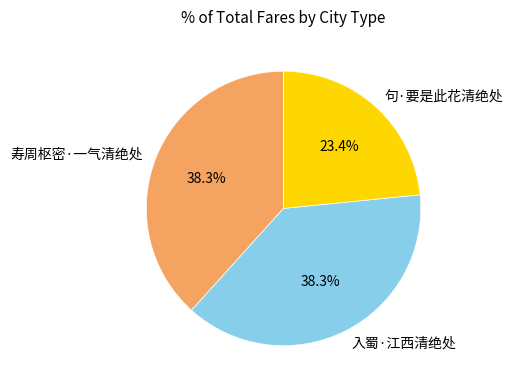

True or false: 入蜀·江西清绝处 accounts for 38% of the total.

True